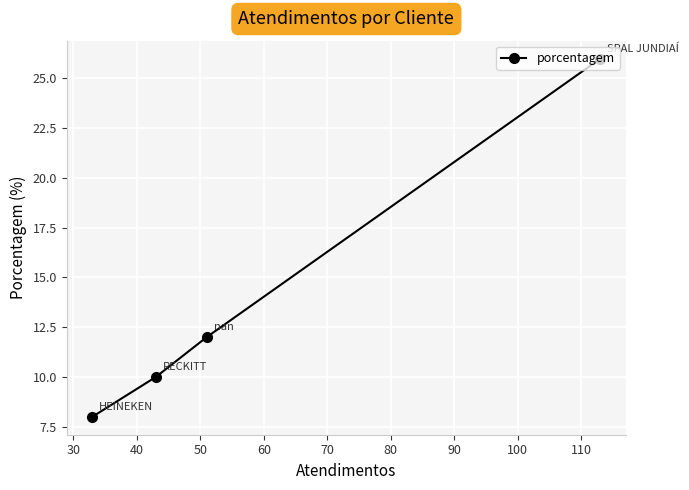

What is the maximum value shown in the chart?

26